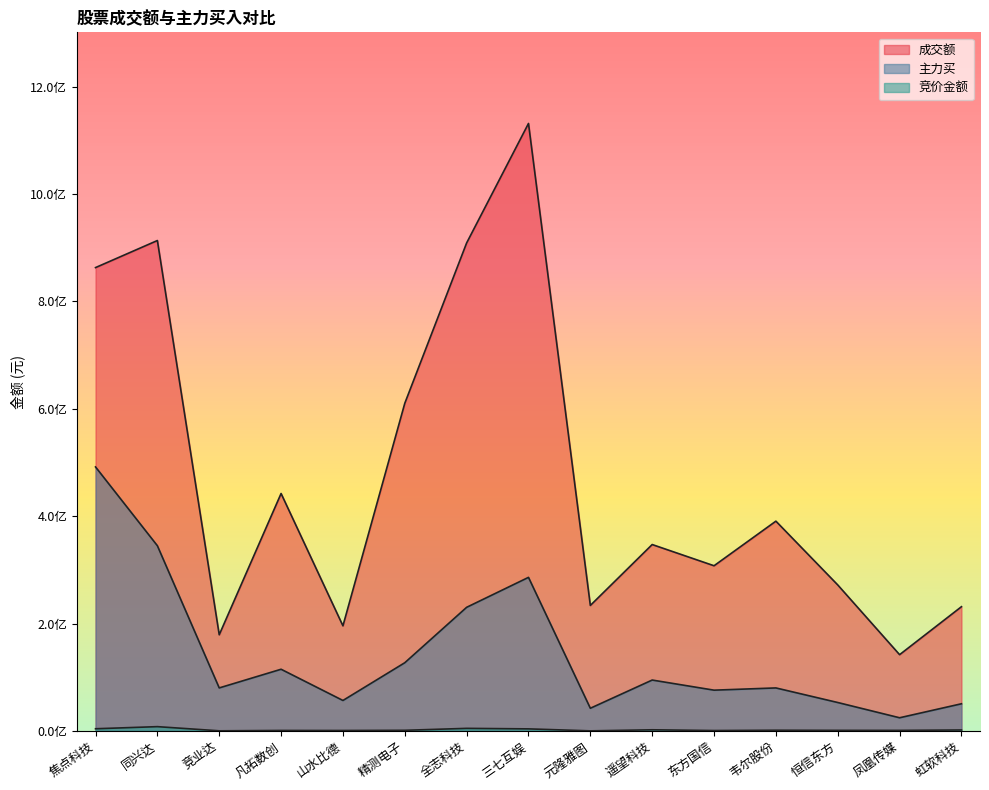

How many lines are shown in the chart?

3